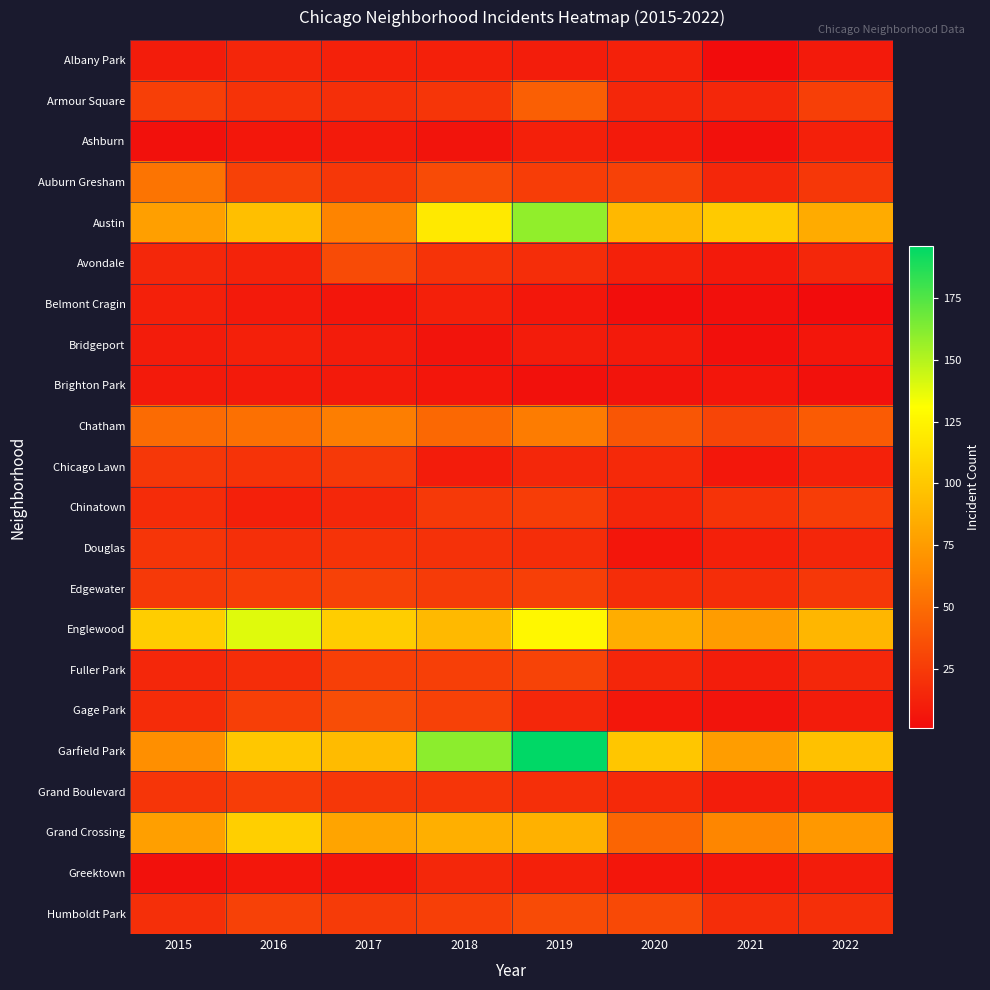

List the series in order of their peak value, highest first.

Garfield Park, Austin, Englewood, Grand Crossing, Chatham, Auburn Gresham, Armour Square, Gage Park, Avondale, Humboldt Park, Fuller Park, Edgewater, Chinatown, Grand Boulevard, Chicago Lawn, Douglas, Greektown, Albany Park, Ashburn, Belmont Cragin, Bridgeport, Brighton Park